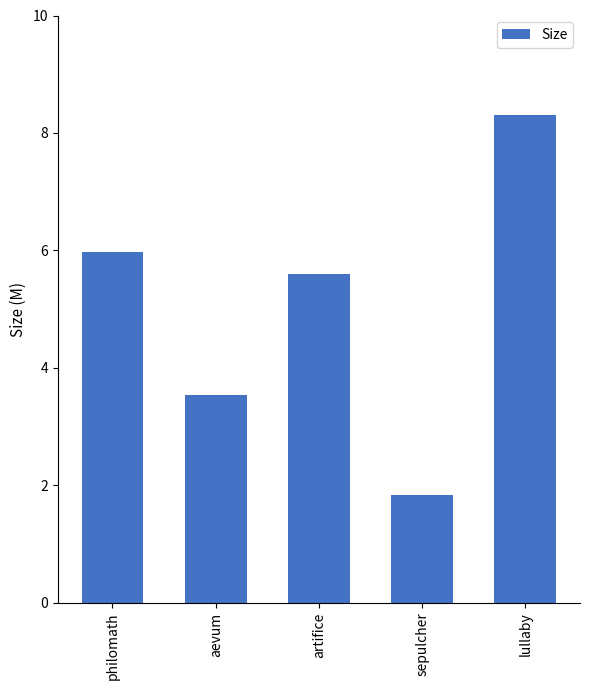

What is the difference between the values at artifice and philomath?

0.4